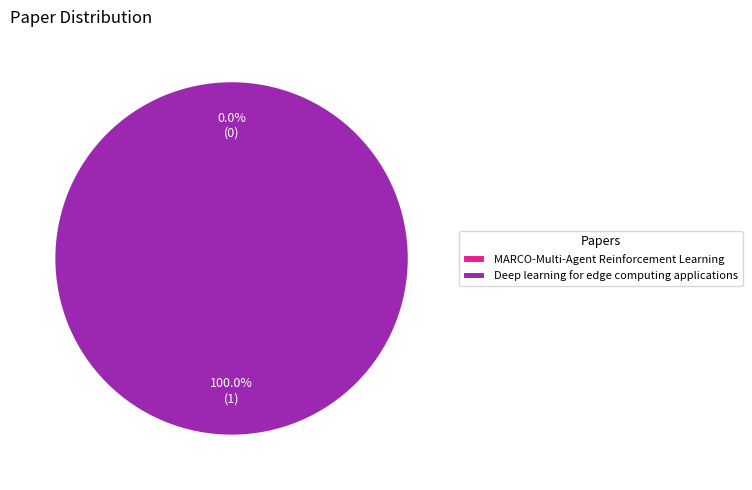

What is the total percentage of MARCO-Multi-Agent Reinforcement Learning and Deep learning for edge computing applications?

100.0%